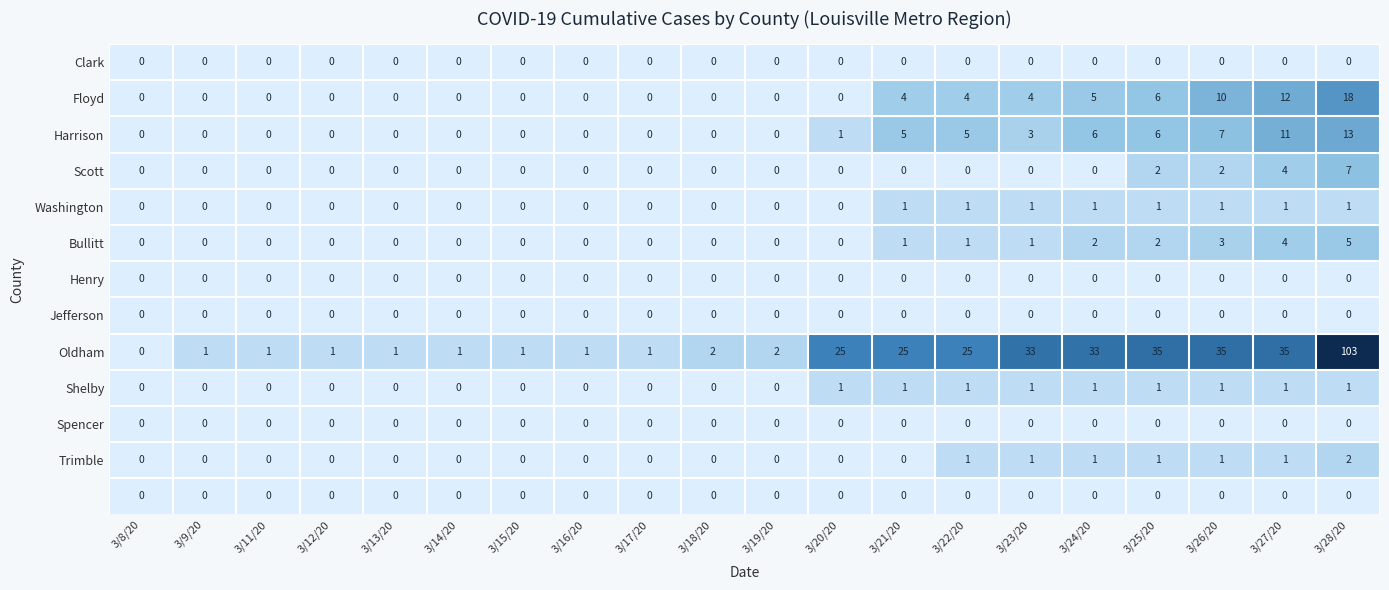

What is the spread (max minus min) of values at 3/22/20?

25